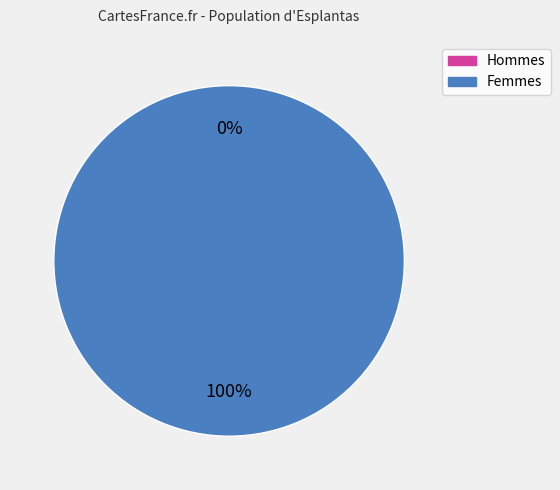

How many segments does this pie chart have?

2